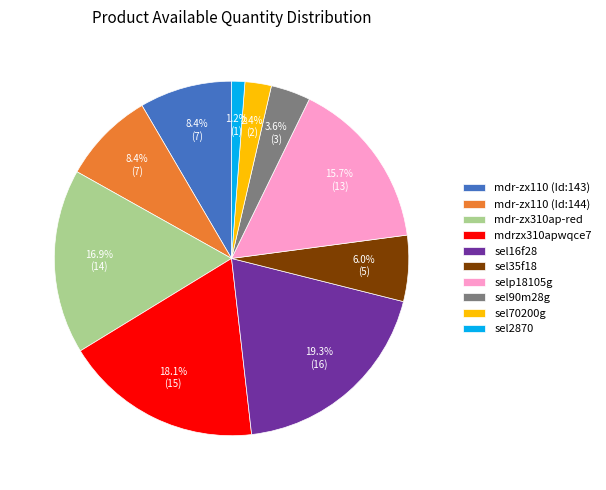

Which category has the biggest portion of the pie?

sel16f28